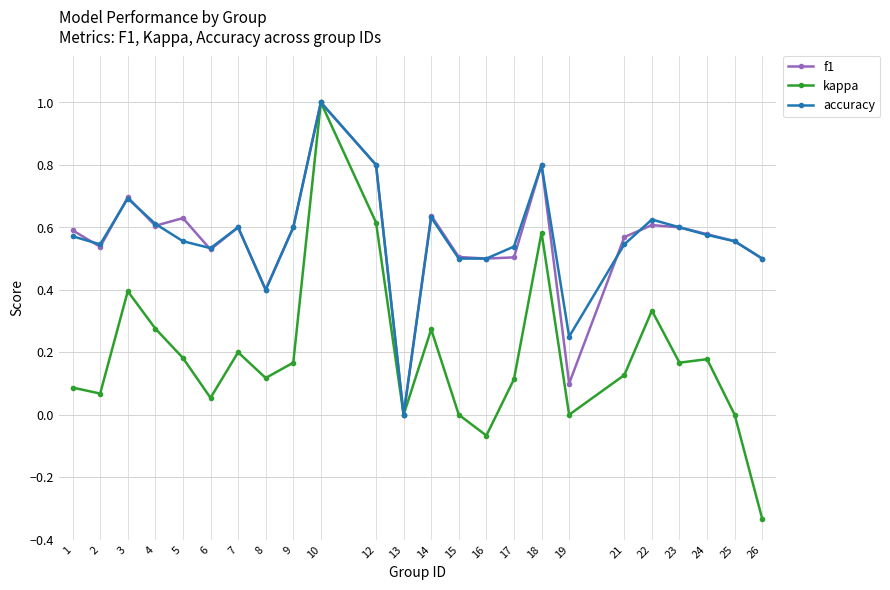

Count the number of data series in this chart.

3